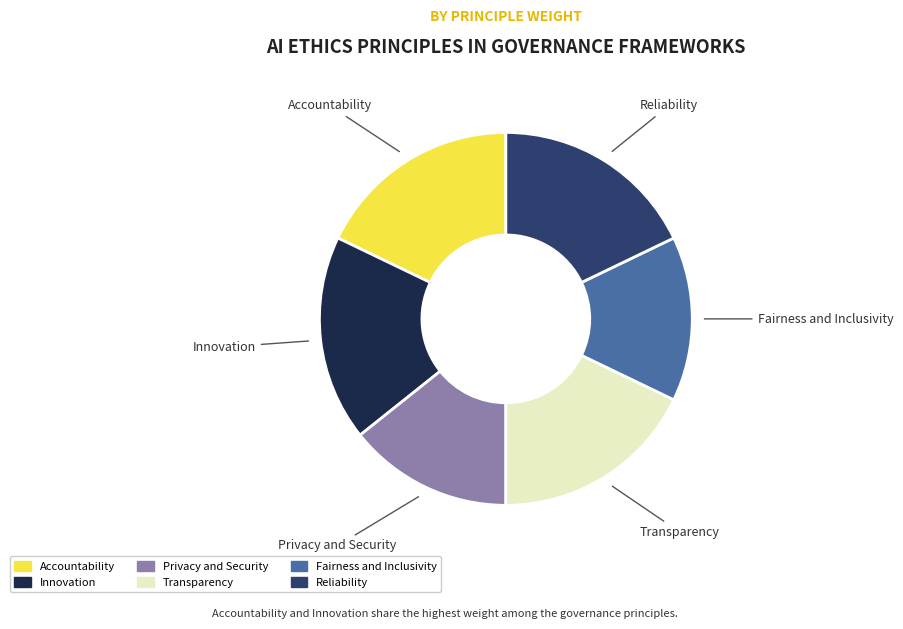

Is Accountability the majority of the pie?

No